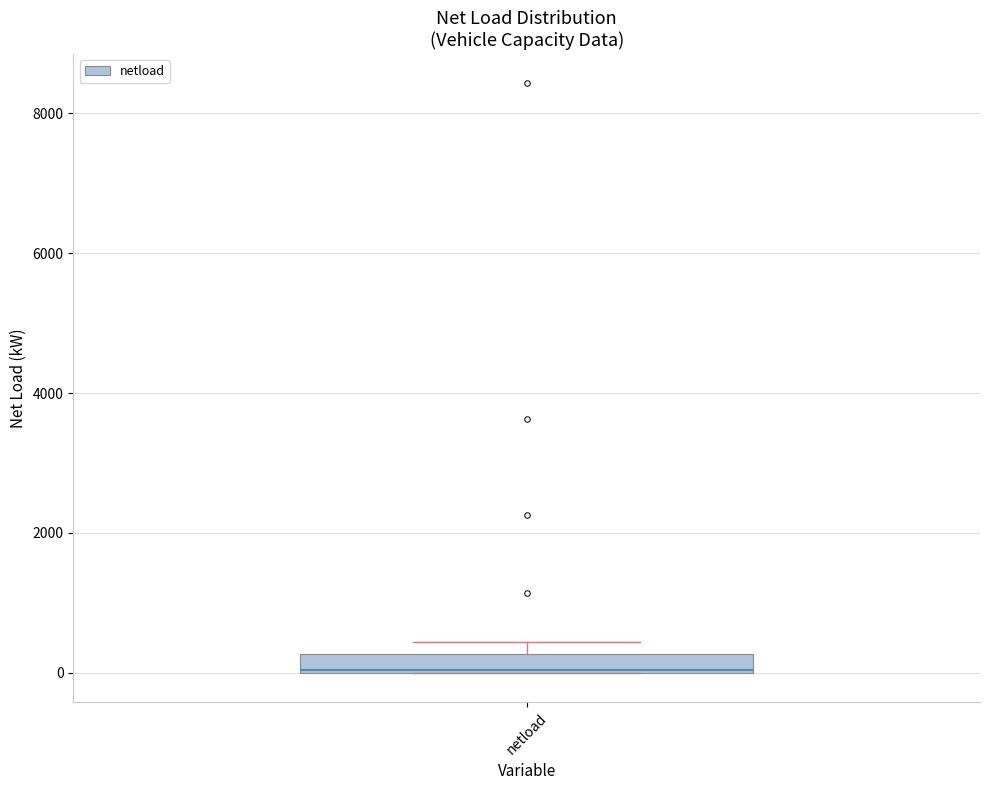

Where is the lower edge of the box for netload on the y-axis? The values are not printed on the chart, so give them approximately, as read against the axis.

0